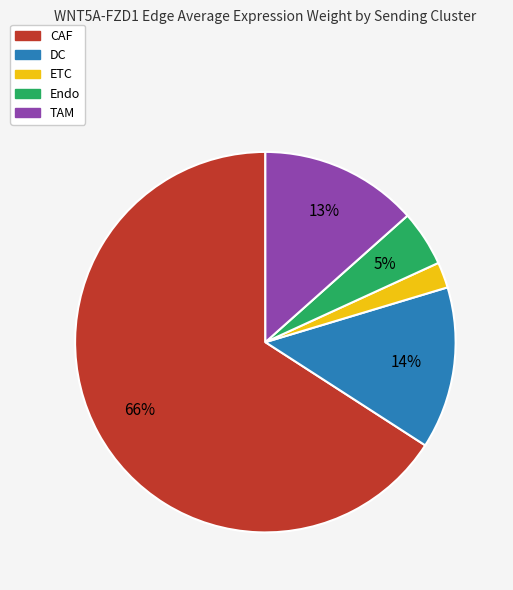

To the nearest percent, what portion does DC represent?

14%